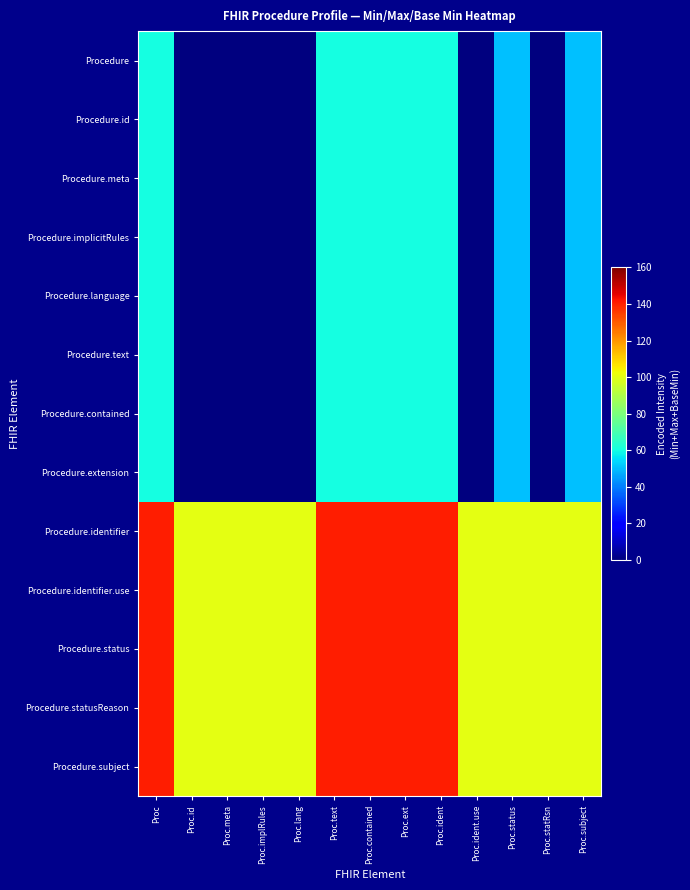

Count the number of data series in this chart.

13